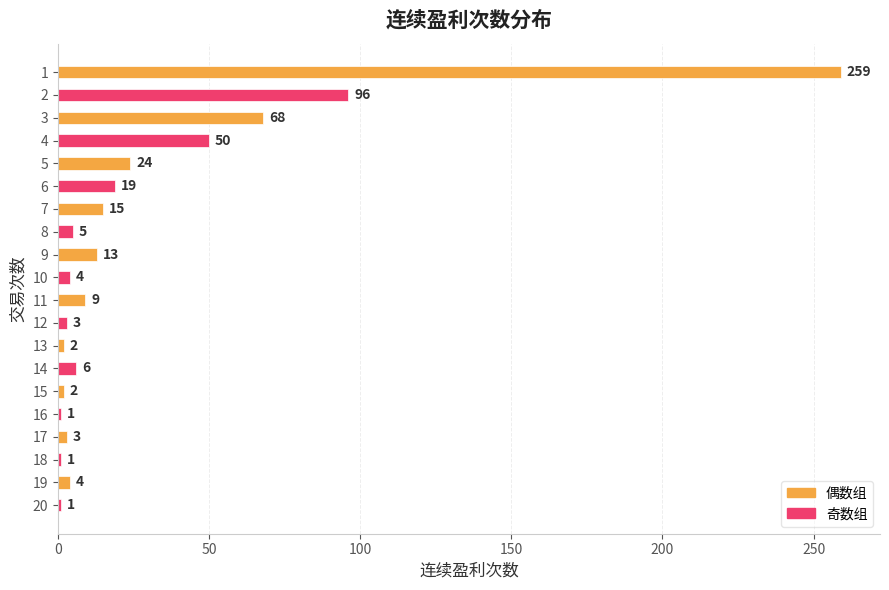

What is the value of the 15th bar from the top?

2